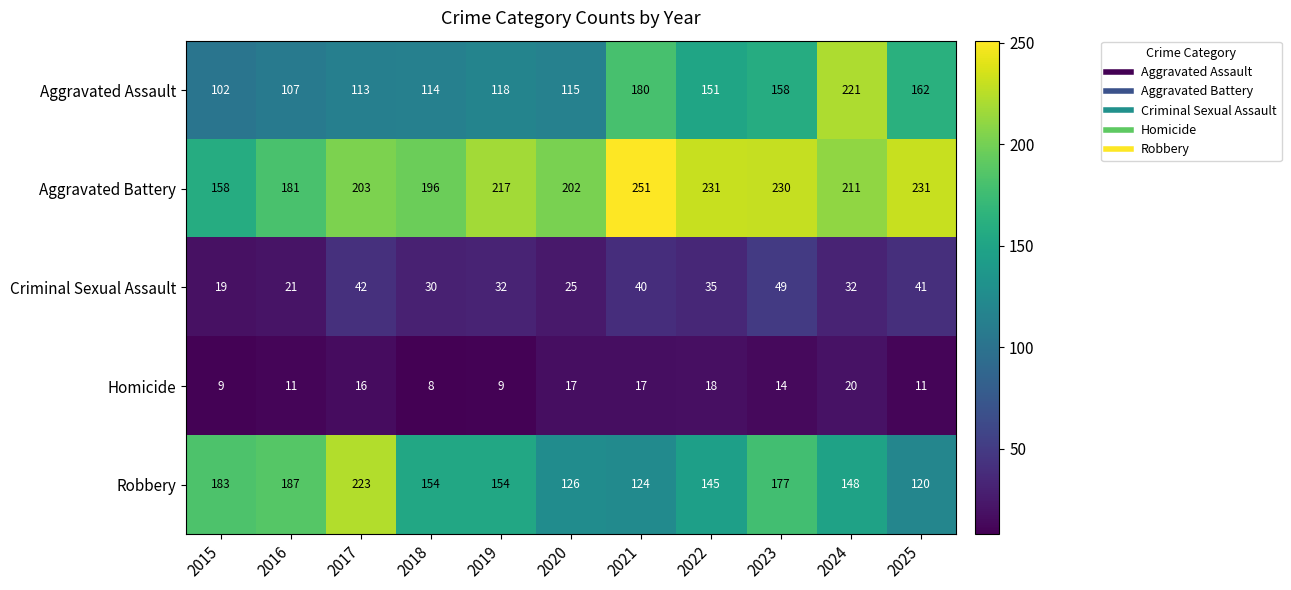

What is the difference between the maximum and minimum values in the Aggravated Assault series?

119